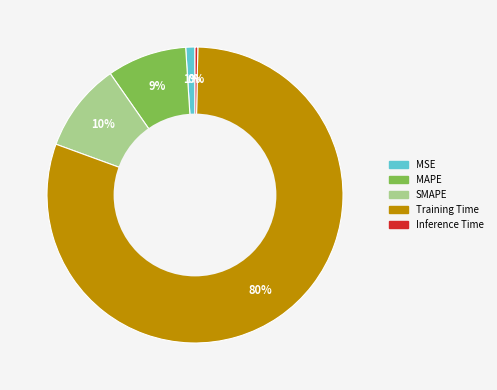

The MAPE slice represents 18% of the pie. True or false?

False